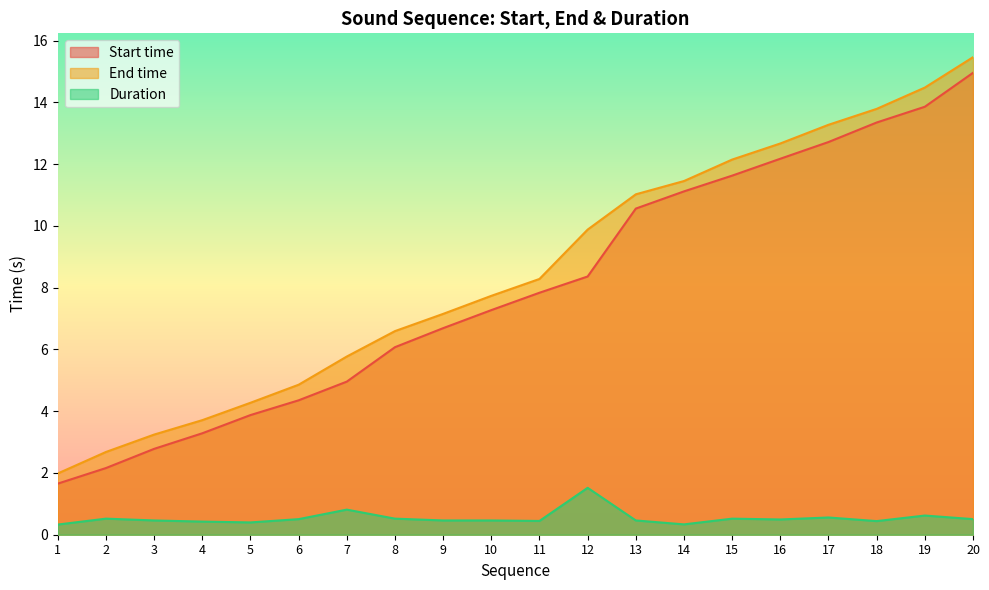

Between 12 and 15, which series saw the biggest shift?

Start time